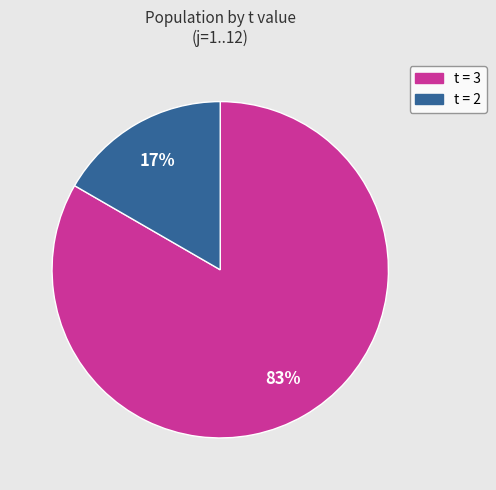

Is there a majority slice in this chart?

Yes